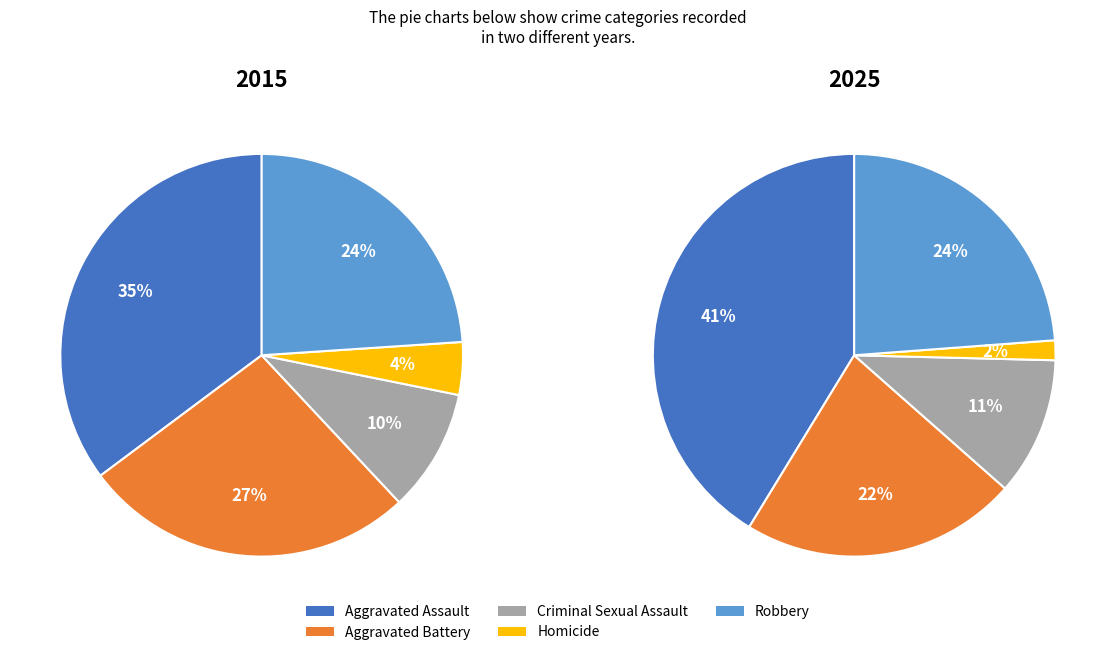

Is it true that Aggravated Assault is 41% of the pie?

True